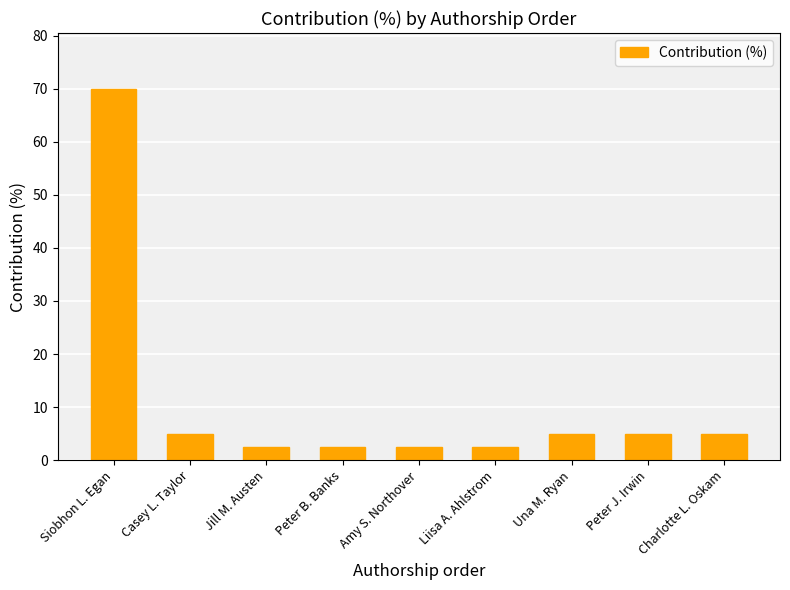

What is the minimum value shown in the chart?

2.5